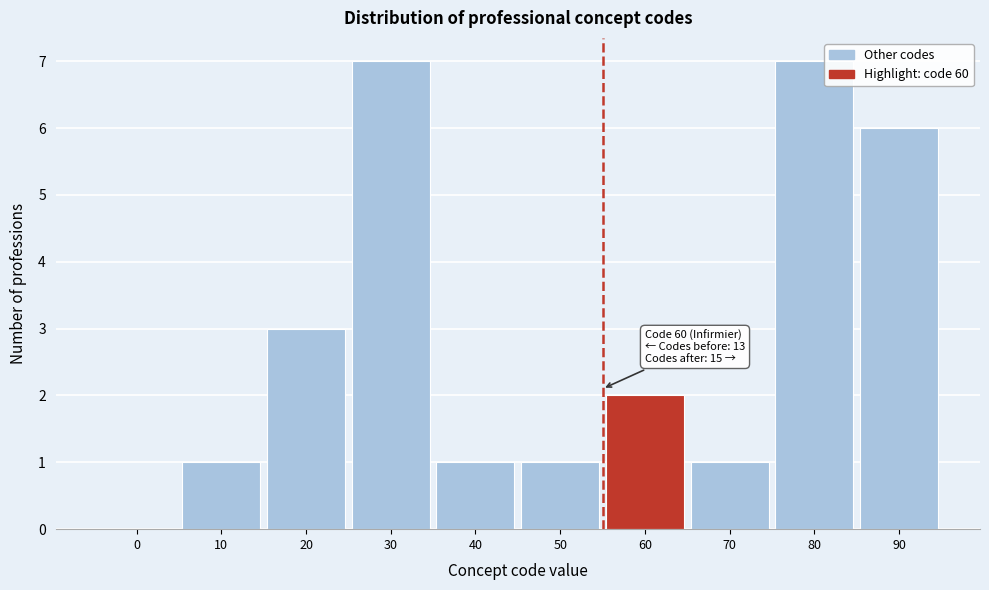

Reading right to left, transcribe all the data shown in this chart.

90=6	80=7	70=1	60=2	50=1	40=1	30=7	20=3	10=1	0=0